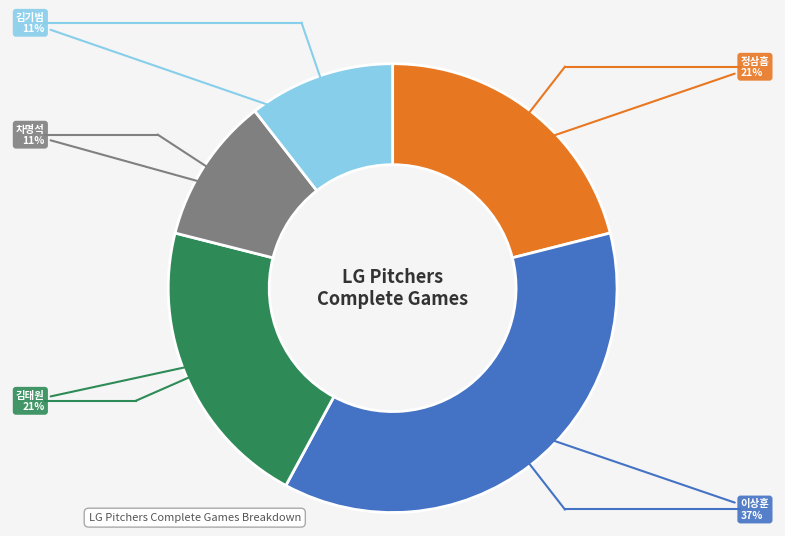

The 김태원 slice represents 7% of the pie. True or false?

False